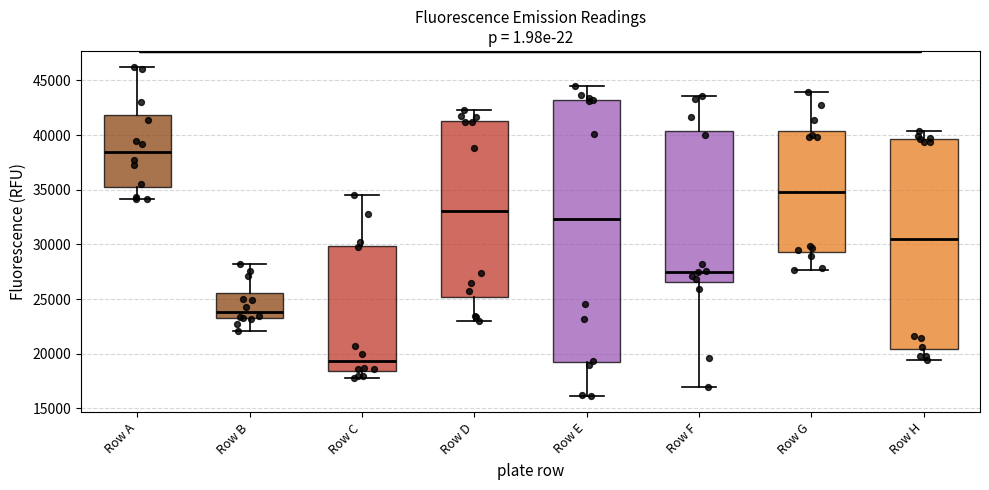

Reading left to right, read every box against the y-axis: the position of its median line, the range the box covers, and the ends of its whiskers. The values are not printed on the chart, so give them approximately, as read against the axis.

Row A: median 38500, box 35000 to 42000, whiskers 34000 to 46000
Row B: median 24000, box 23000 to 25500, whiskers 22000 to 28000
Row C: median 19500, box 18500 to 30000, whiskers 18000 to 34500
Row D: median 33000, box 25000 to 41500, whiskers 23000 to 42500
Row E: median 32500, box 19500 to 43000, whiskers 16000 to 44500
Row F: median 27500, box 26500 to 40500, whiskers 17000 to 43500
Row G: median 35000, box 29500 to 40500, whiskers 27500 to 44000
Row H: median 30500, box 20500 to 39500, whiskers 19500 to 40500